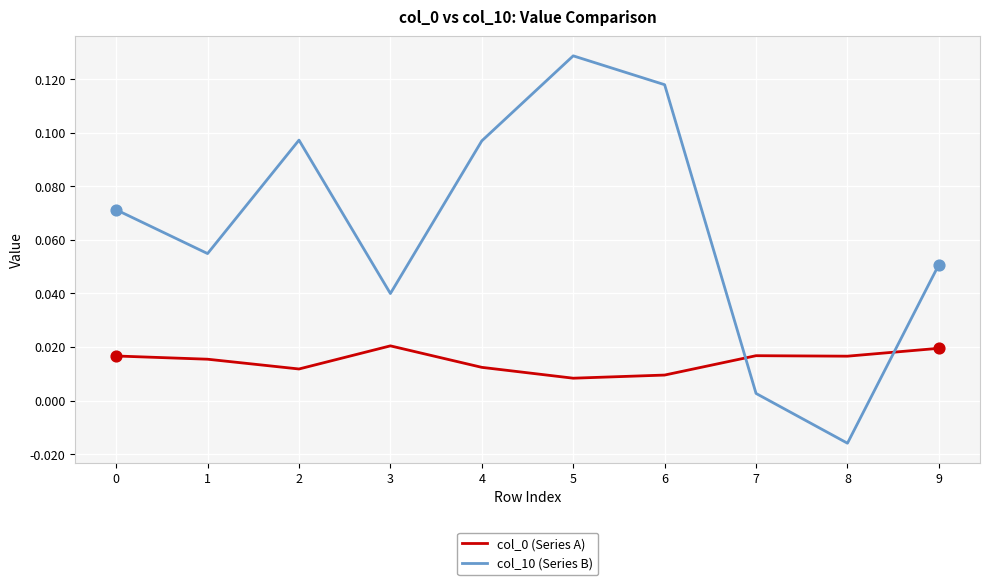

Which category has the lowest value across all series?

8